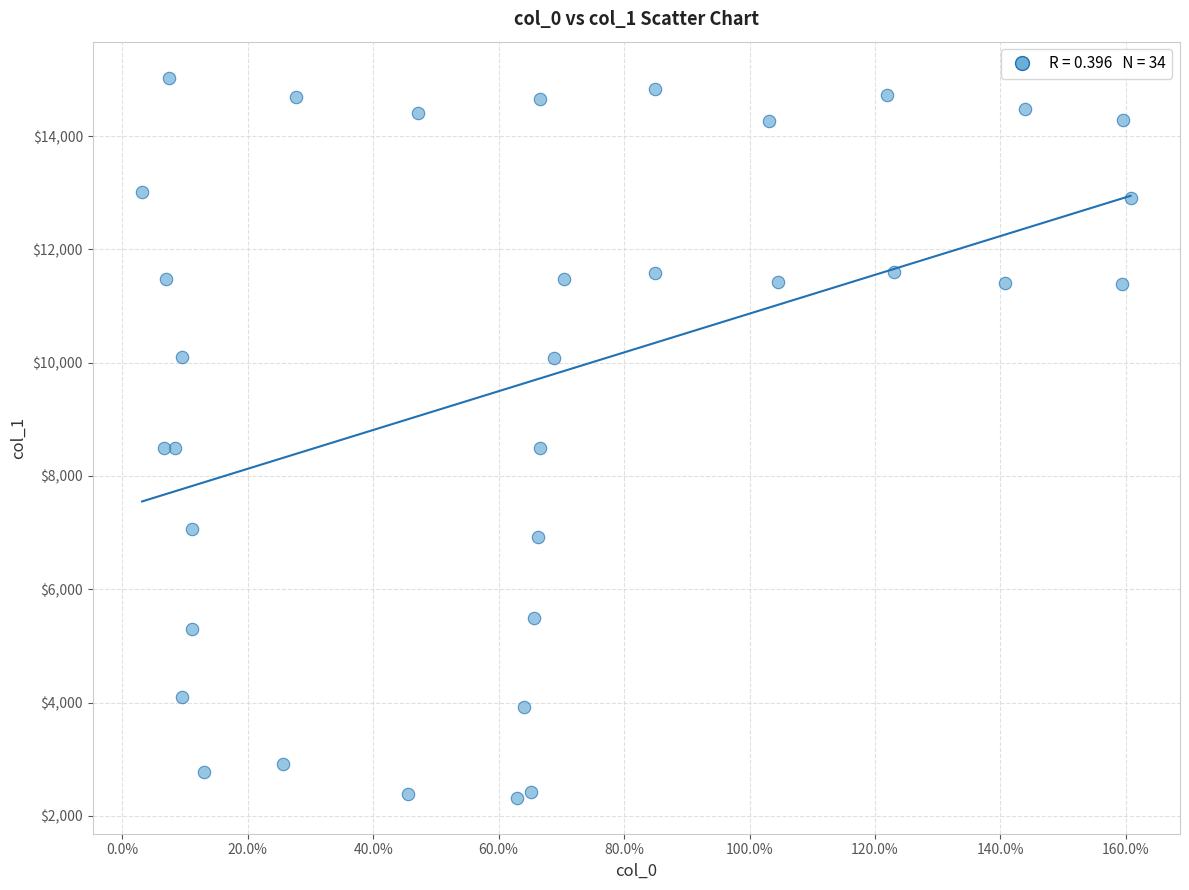

What is the range of X values (max minus min)?

157.6